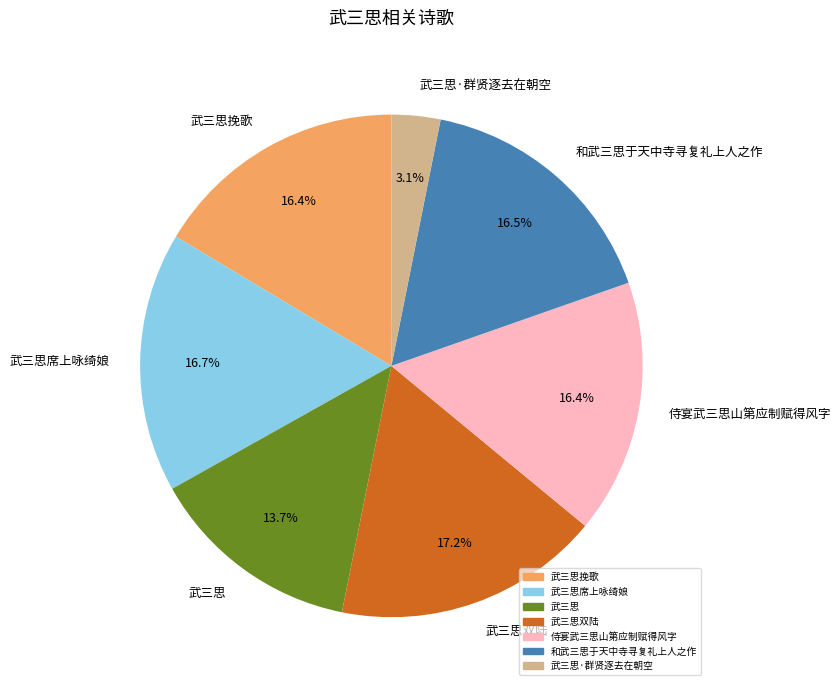

Which has a higher value, 和武三思于天中寺寻复礼上人之作 or 武三思?

和武三思于天中寺寻复礼上人之作